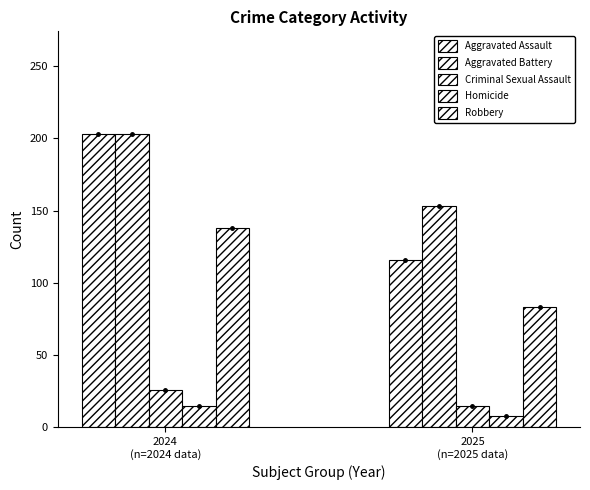

Count the number of data series in this chart.

5